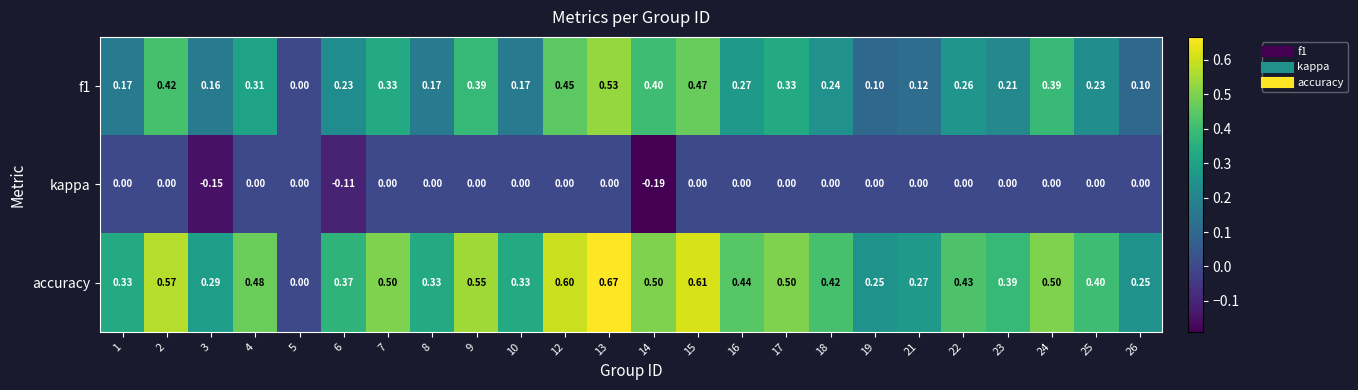

Which series has the largest total across all categories?

accuracy